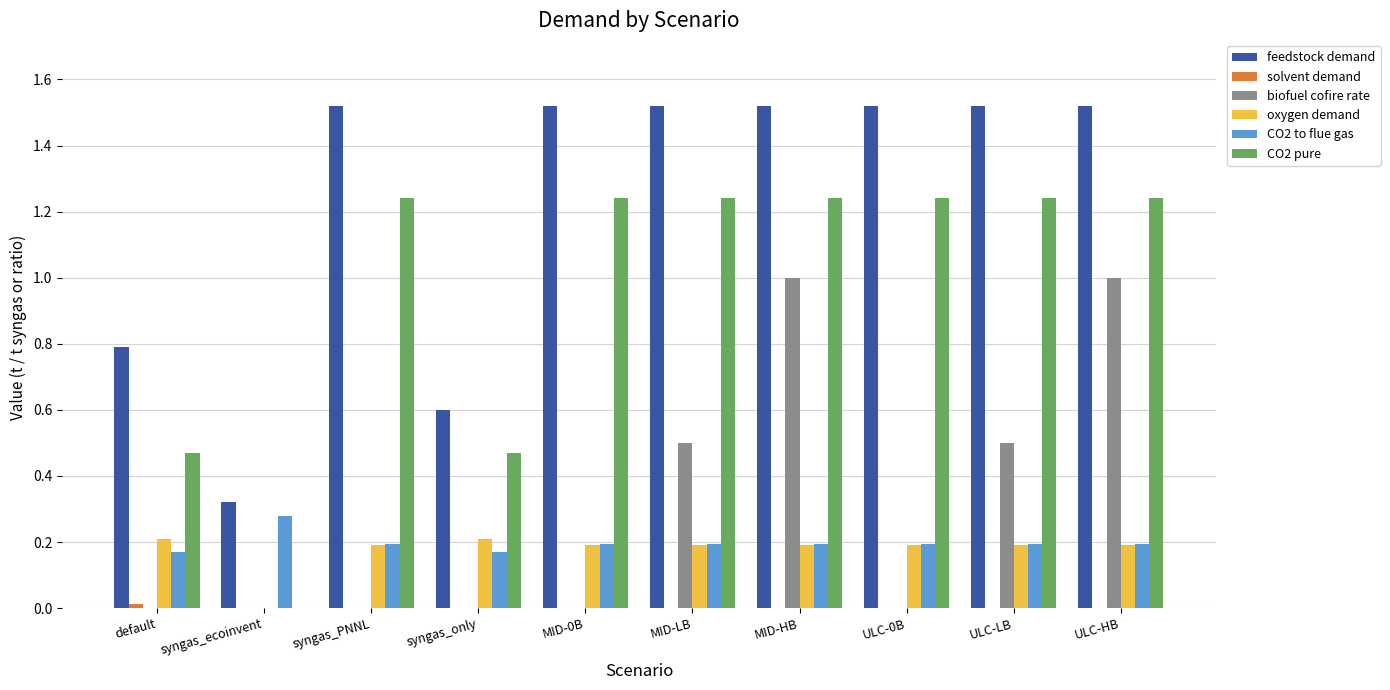

Is the value of biofuel cofire rate at ULC-0B greater than the value of oxygen demand at ULC-LB?

No